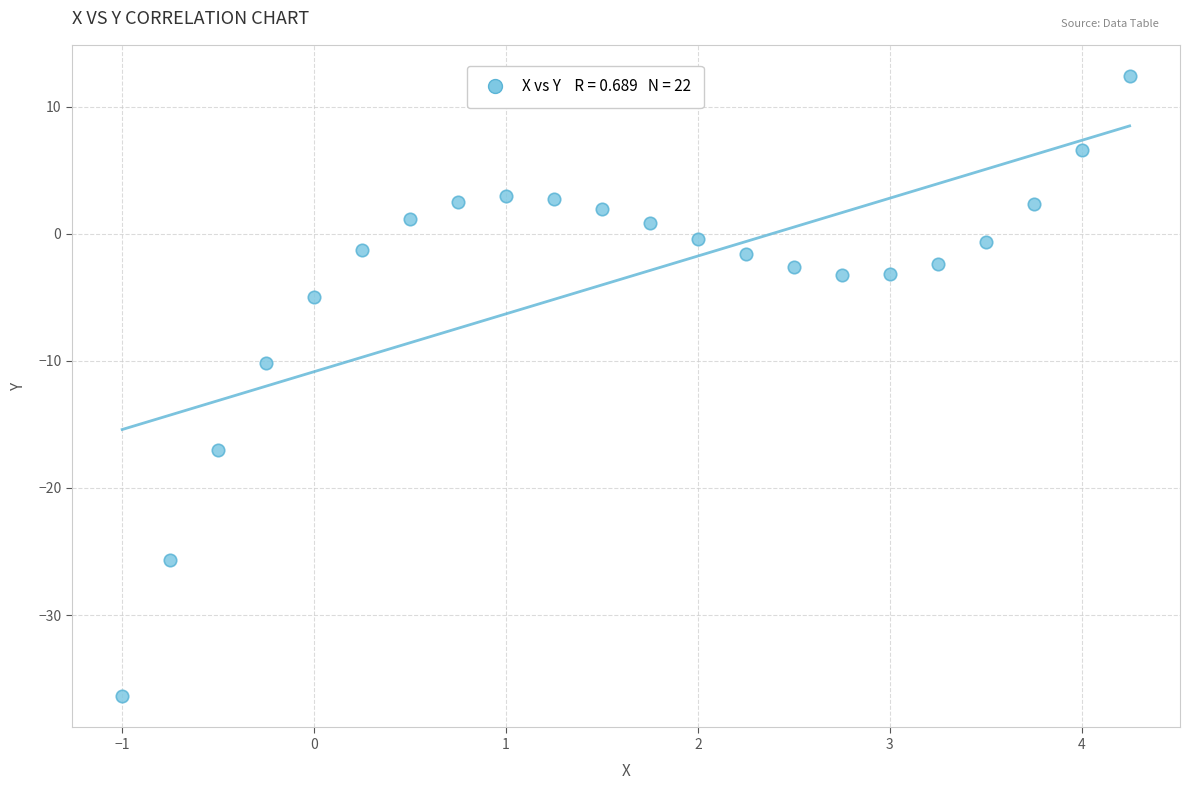

What is the range of X values (max minus min)?

5.2